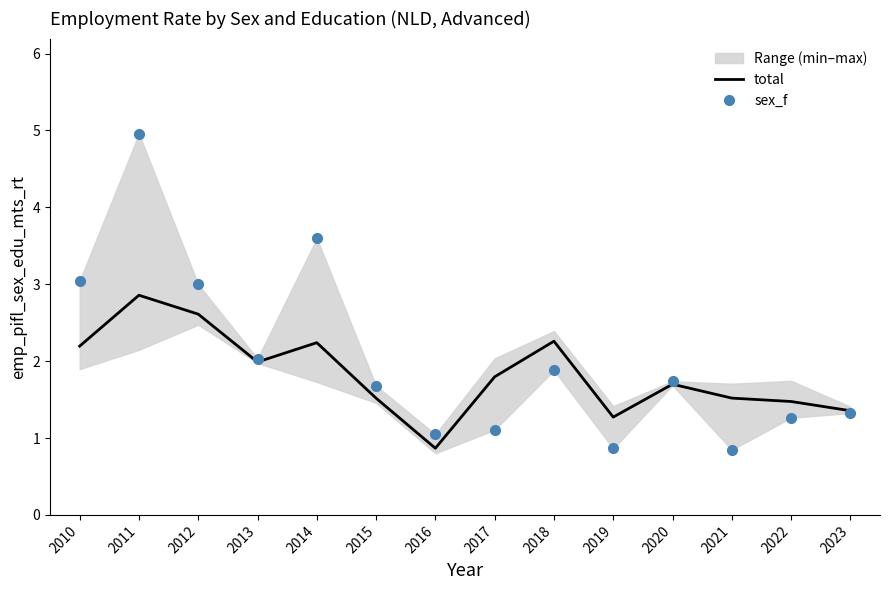

Where is the first local maximum for sex_f?

2011